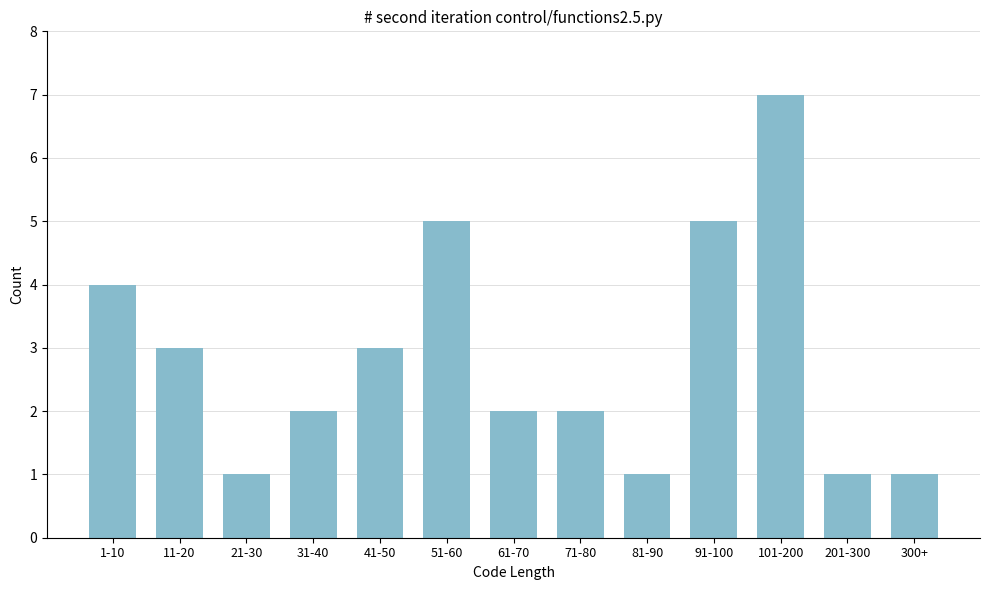

Reading left to right, extract all data points from this chart.

1-10=4	11-20=3	21-30=1	31-40=2	41-50=3	51-60=5	61-70=2	71-80=2	81-90=1	91-100=5	101-200=7	201-300=1	300+=1